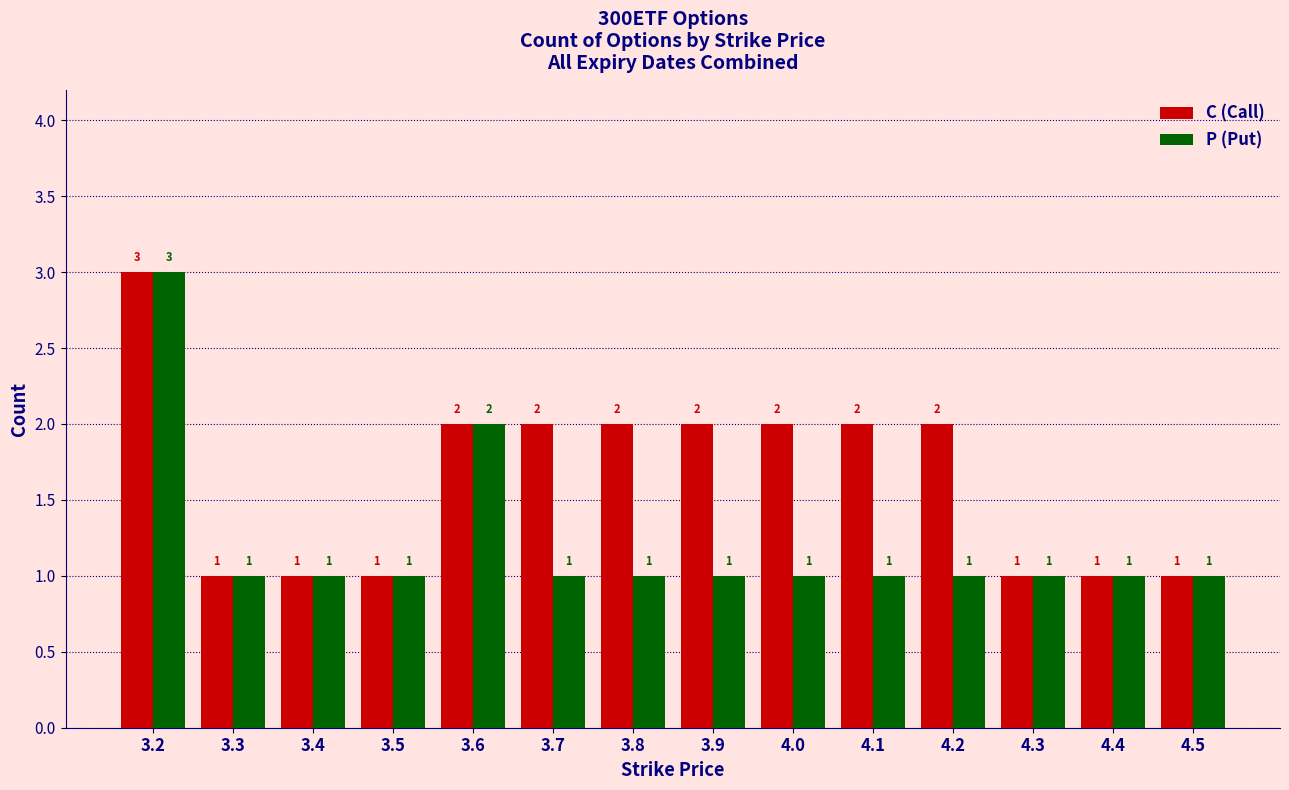

Where does the C (Call) series first go above 2?

3.2